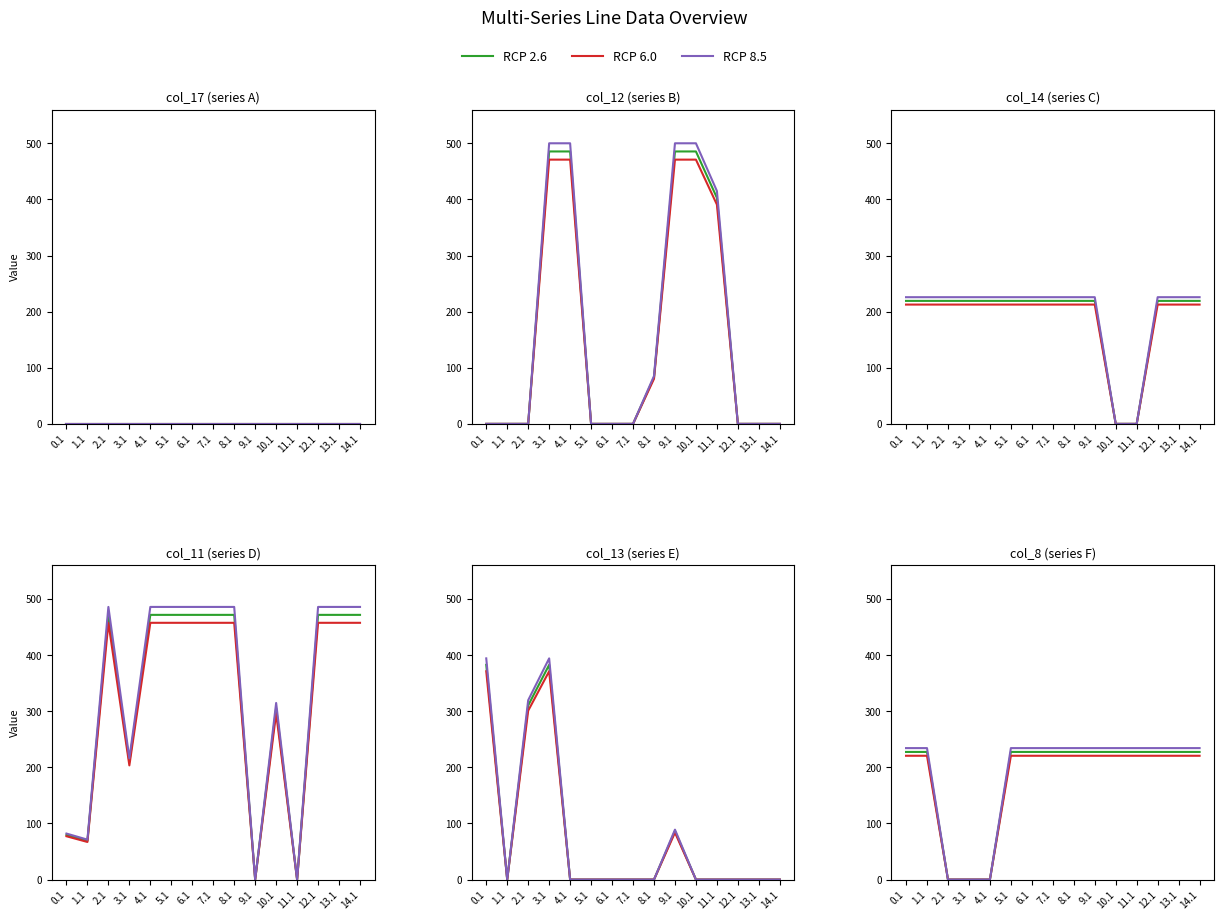

Which series has the largest total across all categories?

RCP 8.5